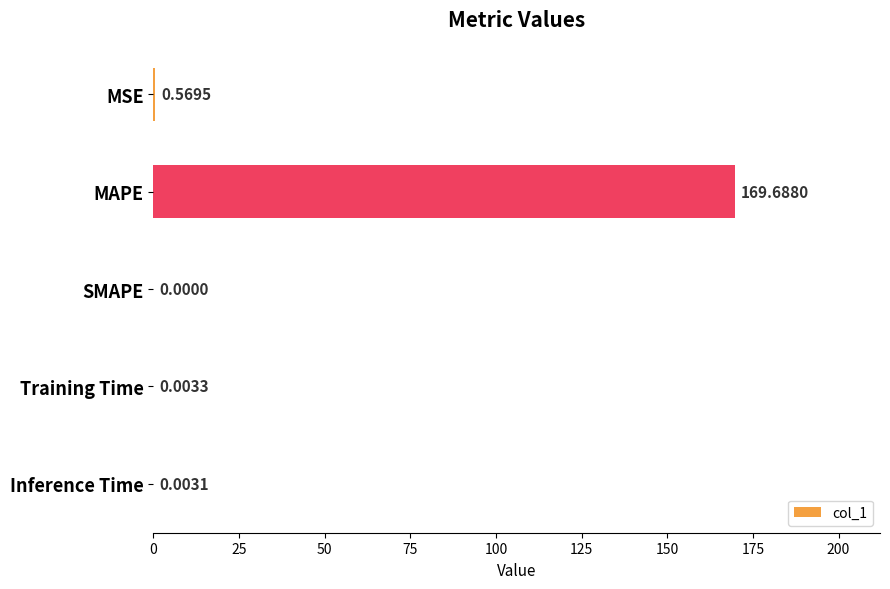

What is the change in value from MSE to Training Time?

-0.6